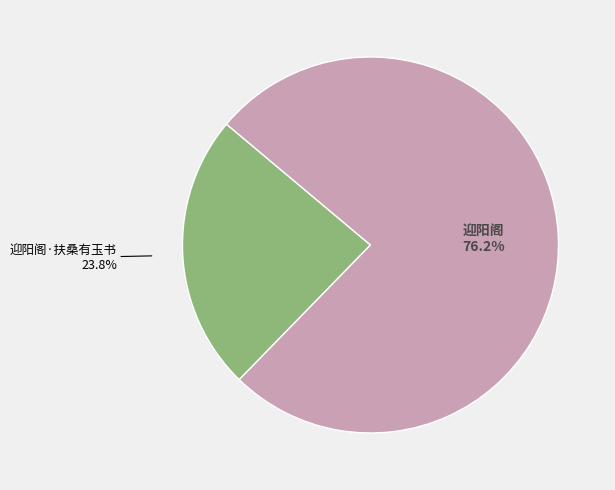

Do 迎阳阁·扶桑有玉书 and 迎阳阁 together represent more than half of the pie?

Yes